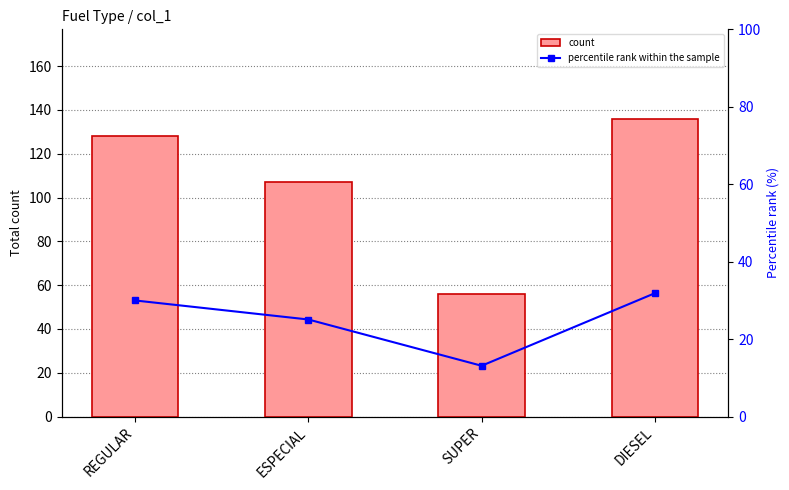

Reading left to right, extract all data points from this chart.

count: 128.0	107.0	56.0	136.0
percentile rank within the sample: 30.0	25.1	13.1	31.9